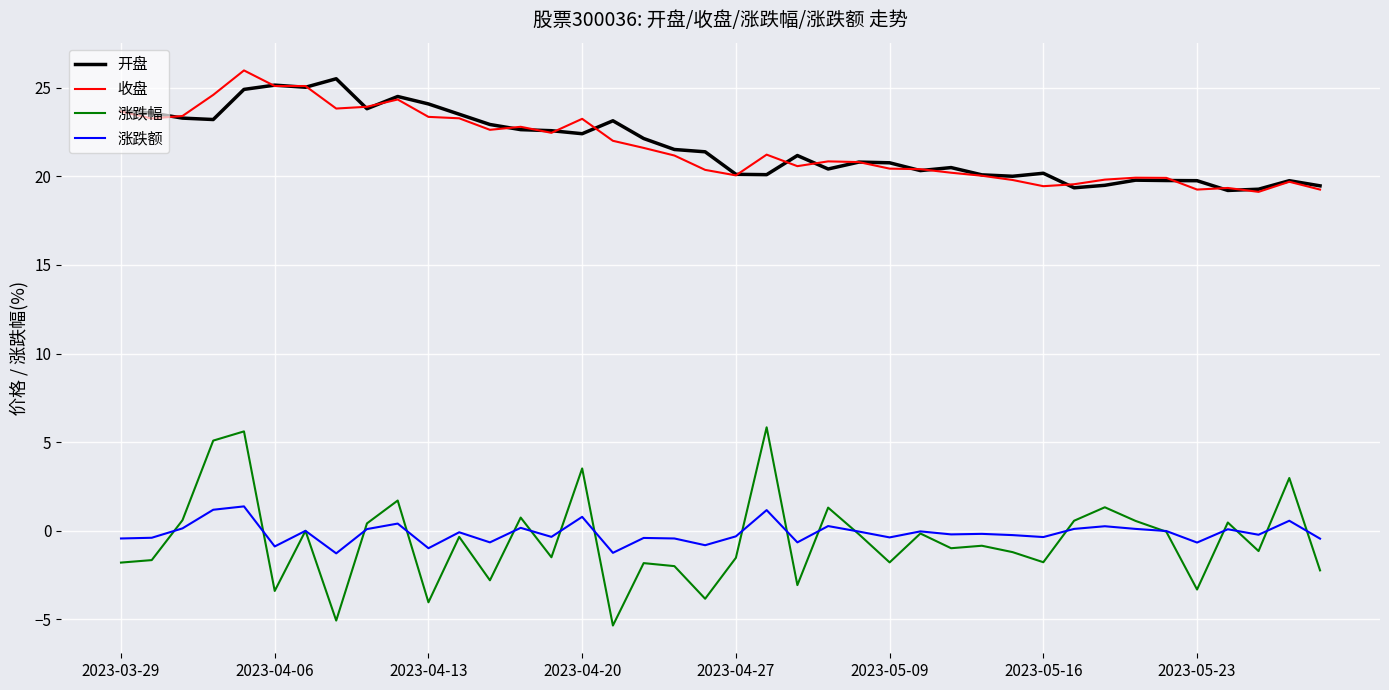

What is the difference between the maximum and second lowest values in the 涨跌额 series?

2.6